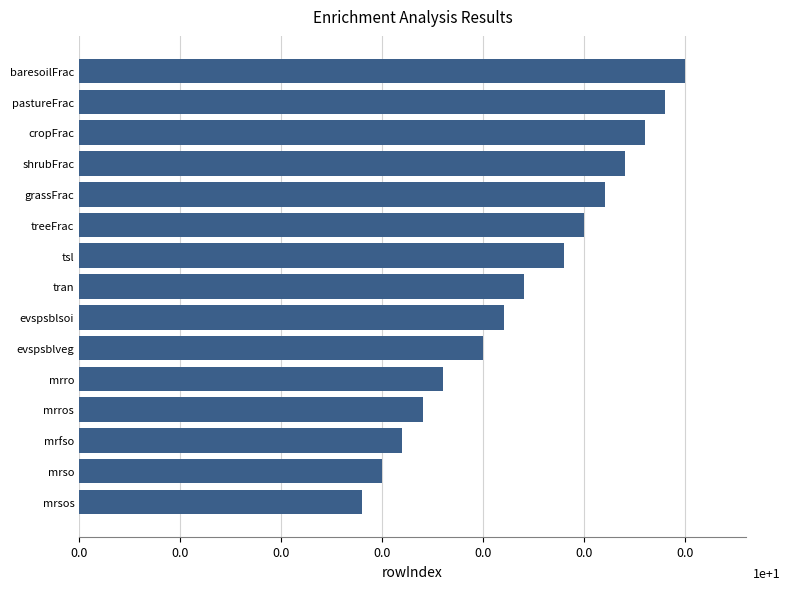

Are the bars horizontal?

Yes